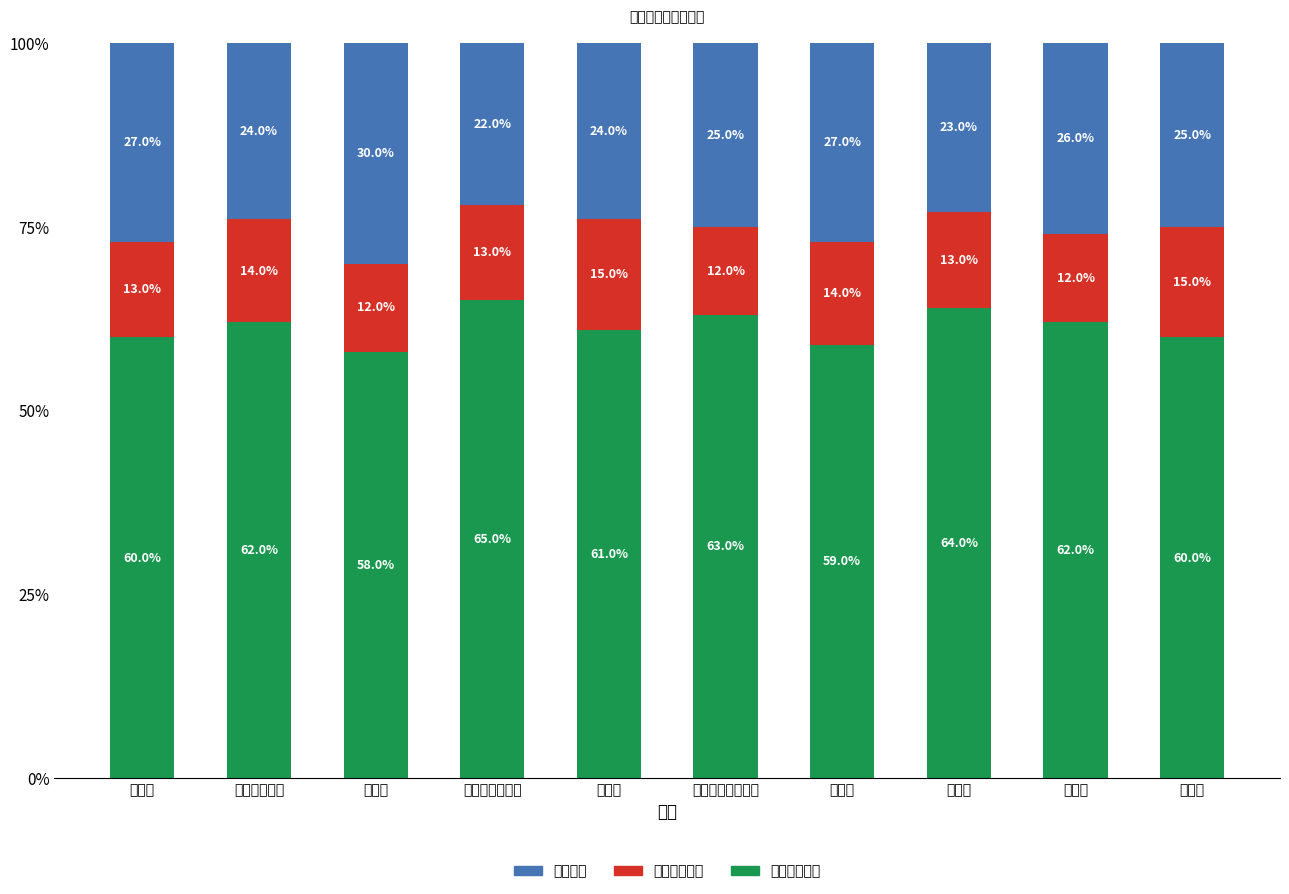

Reading left to right, transcribe the values for 省内主要城市.

甘肃省=60.0	内蒙古自治区=62.0	陕西省=58.0	宁夏回族自治区=65.0	河南省=61.0	新疆维吾尔自治区=63.0	江苏省=59.0	青海省=64.0	北京市=62.0	四川省=60.0